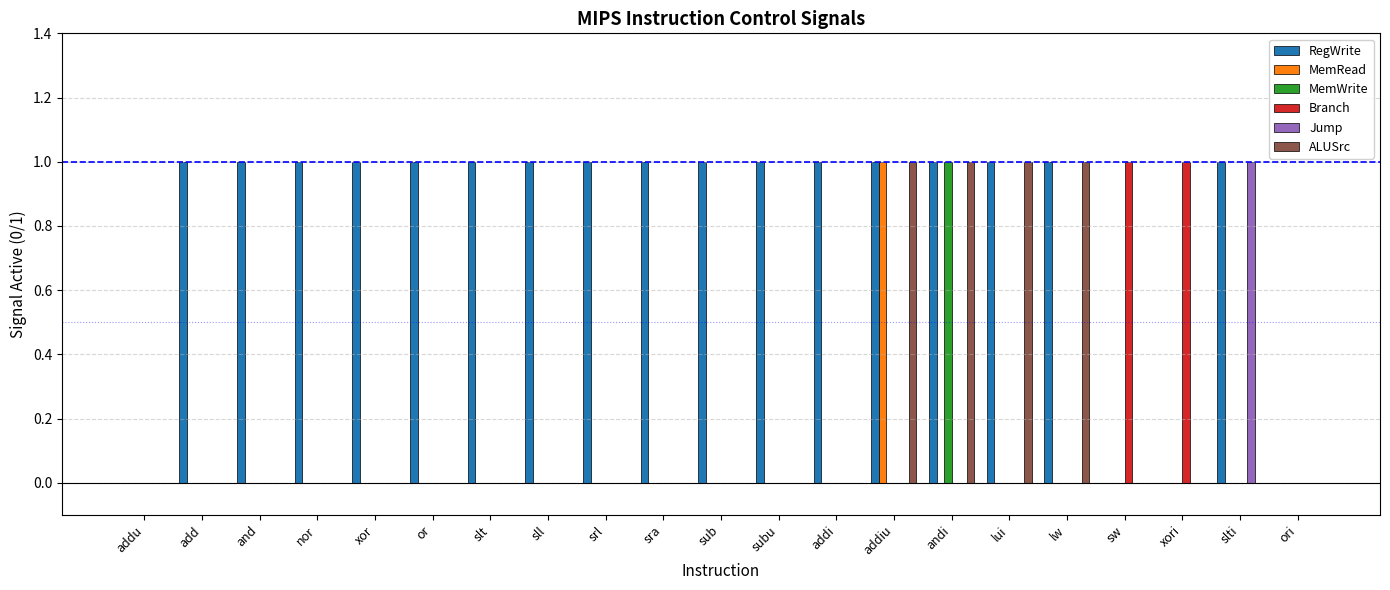

Which series has the largest total across all categories?

RegWrite